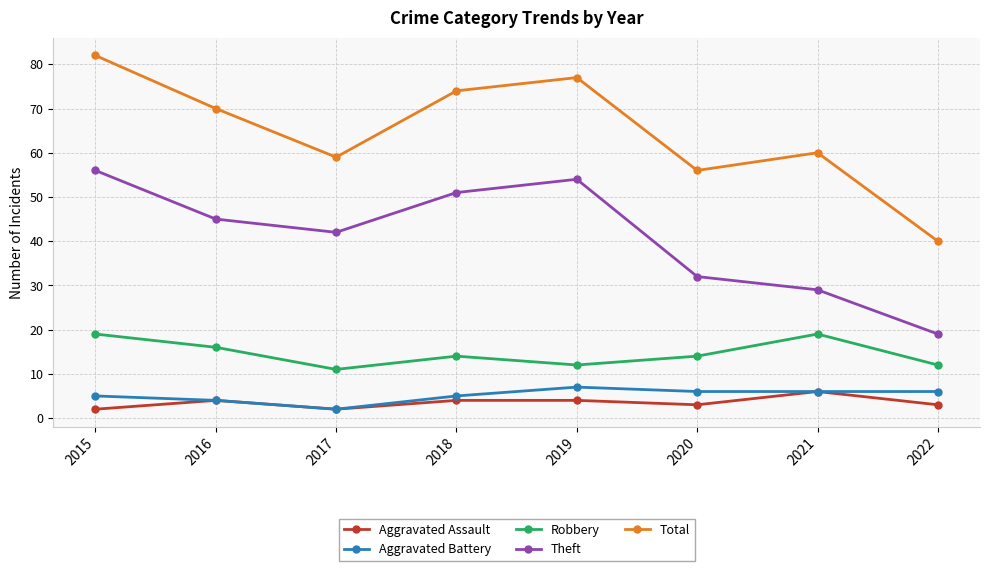

The value of Aggravated Battery at 2017 is 2. True or false?

True